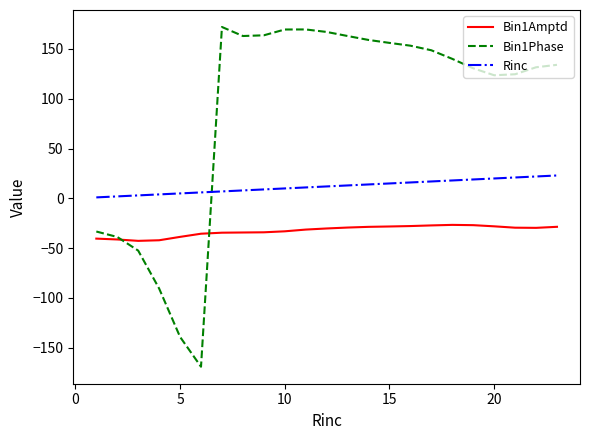

True or false: Bin1Amptd and Rinc intersect in this chart.

False